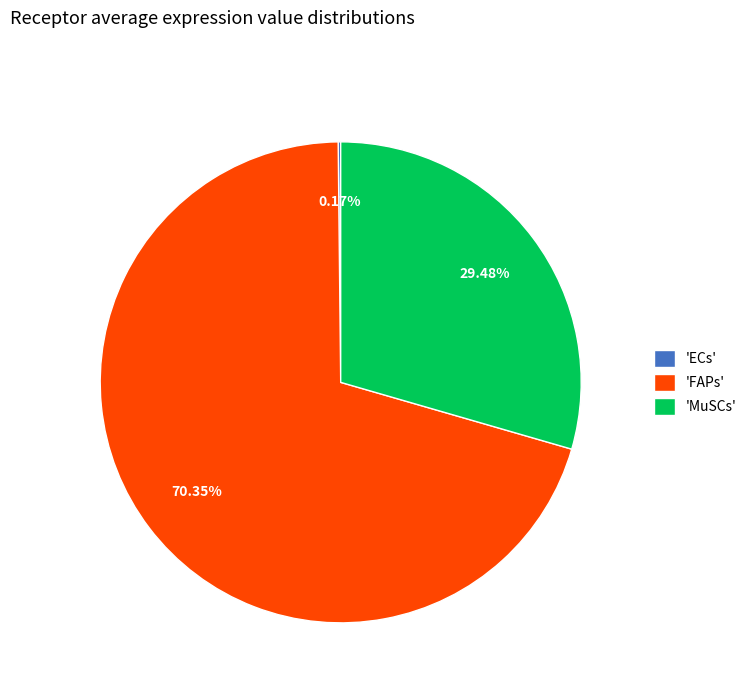

Which category accounts for the majority?

'FAPs'